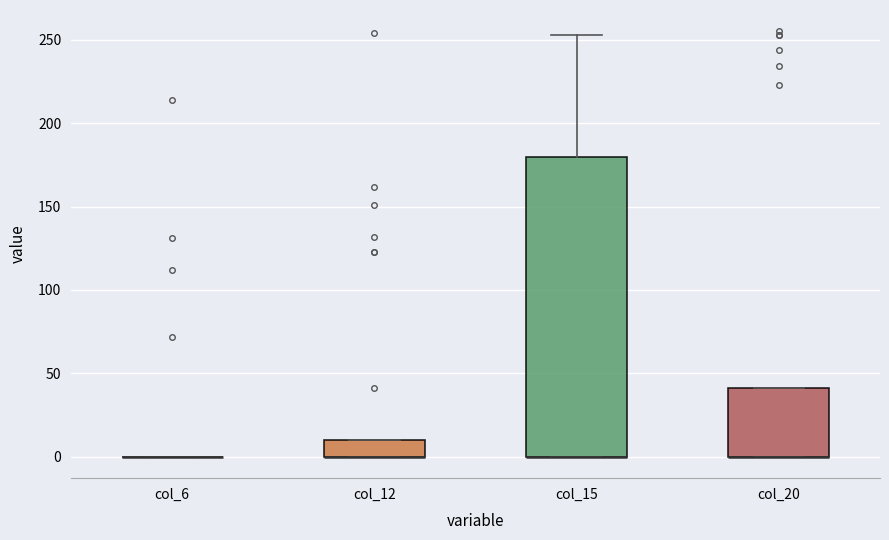

Comparing the boxes themselves (not the whiskers), which one is the tallest?

col_15